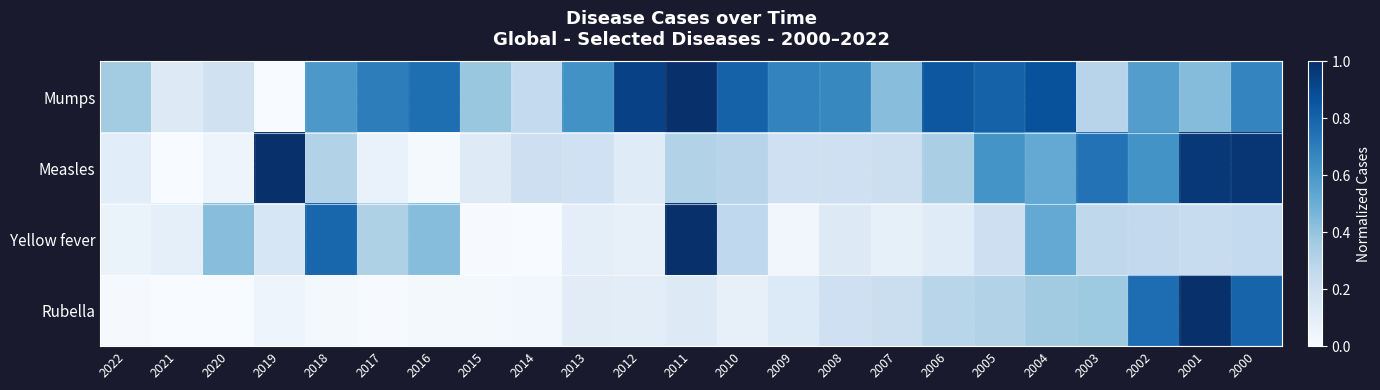

At which category is the sum across all series the highest?

2000